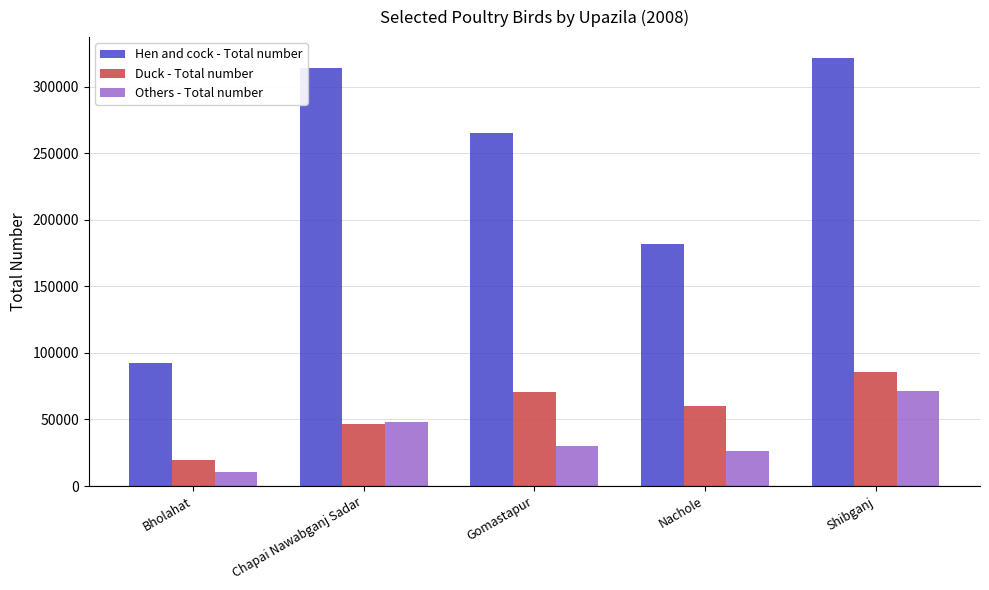

How many data points in Duck - Total number are less than 60050?

2